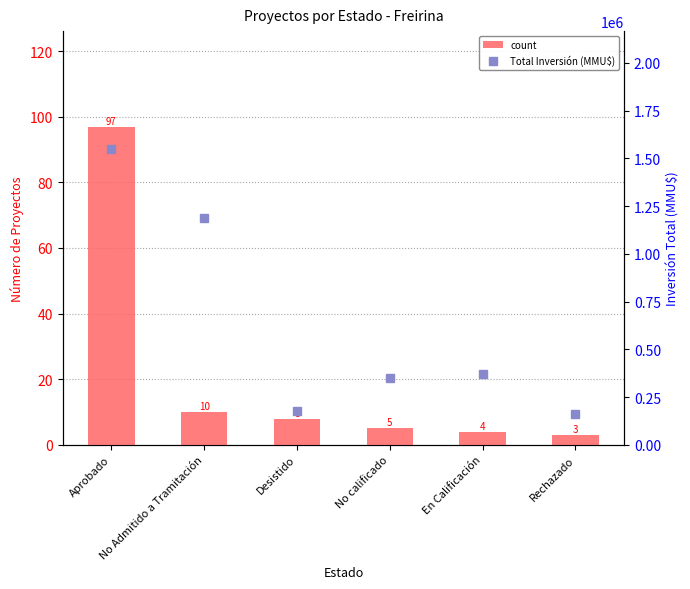

Reading left to right, list all the values displayed in this chart.

count: Aprobado=97	No Admitido a Tramitación=10	Desistido=8	No calificado=5	En Calificación=4	Rechazado=3
Total Inversión (MMU$): Aprobado=1547371	No Admitido a Tramitación=1189742	Desistido=177410	No calificado=350000	En Calificación=372000	Rechazado=161000